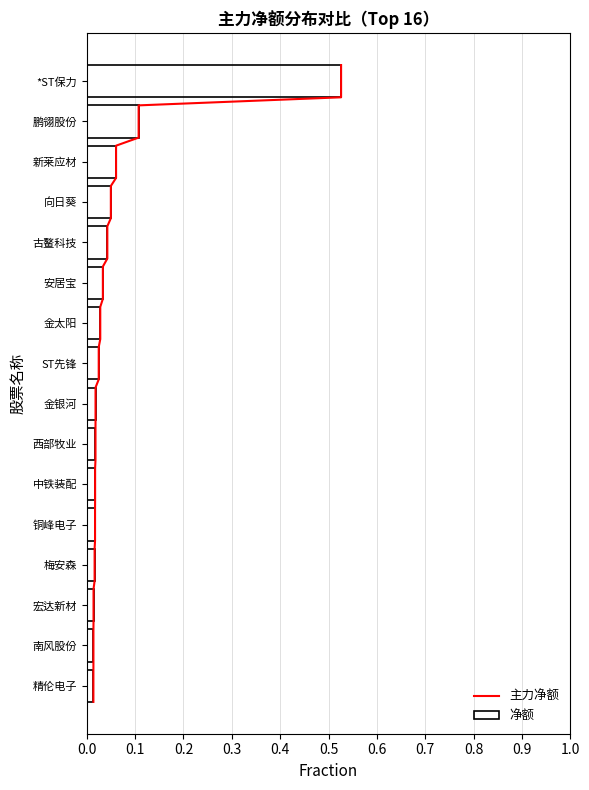

Reading right to left, transcribe all the data shown in this chart.

0.0	0.0	0.0	0.0	0.0	0.0	0.0	0.0	0.0	0.0	0.0	0.0	0.0	0.1	0.1	0.5